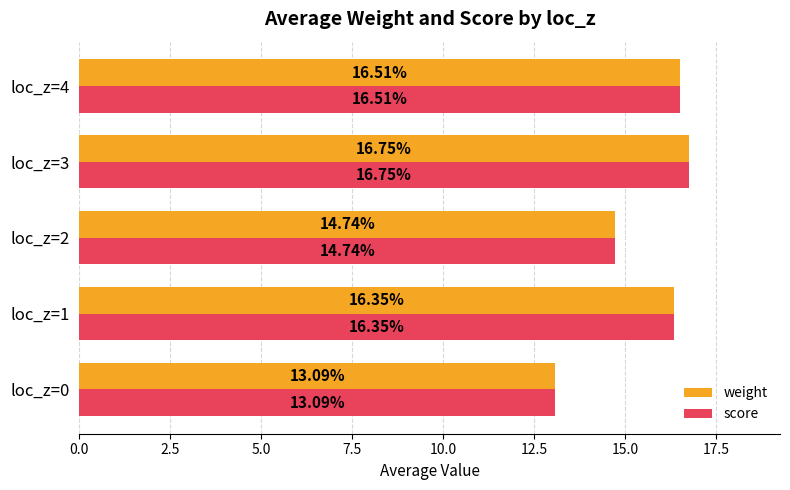

At which category is the sum across all series the highest?

loc_z=3